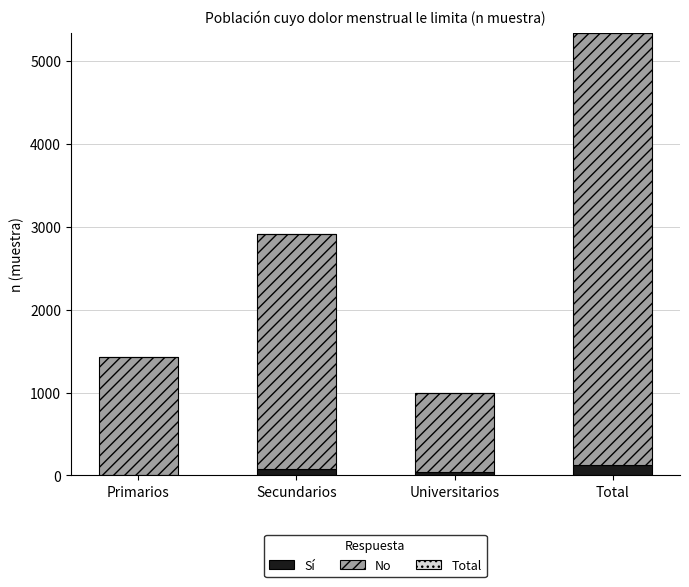

Is it true that Sí equals 122 at Total?

True